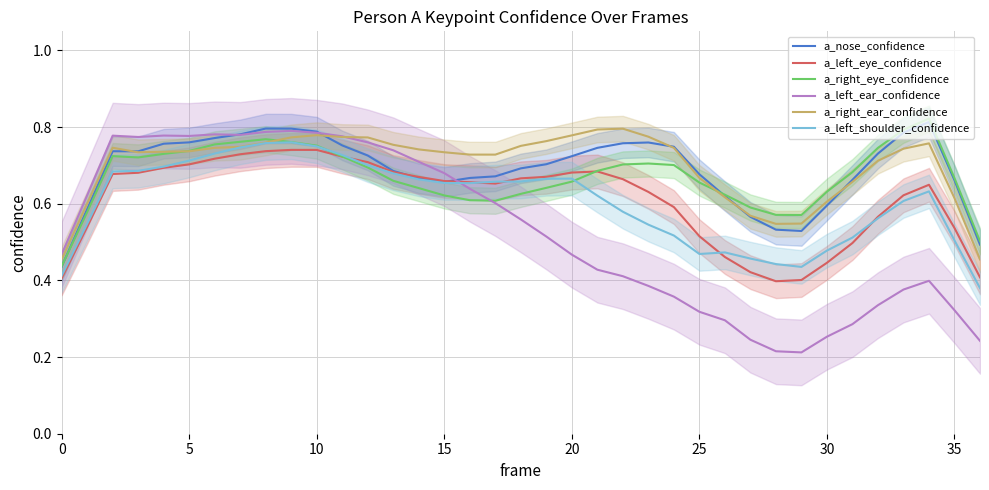

What is the minimum value shown in the chart?

0.2